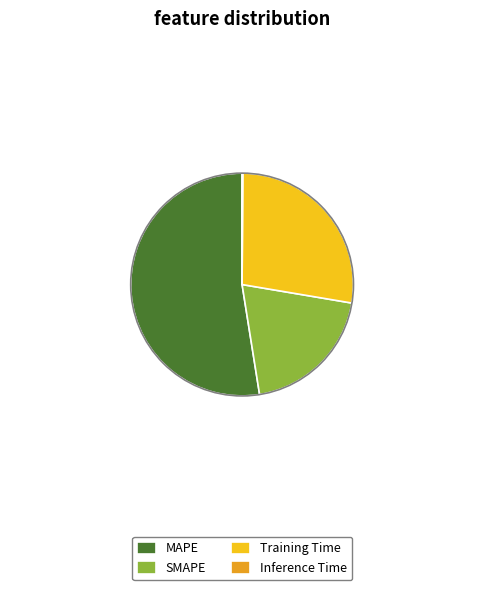

Do Training Time and SMAPE together represent more than half of the pie?

No